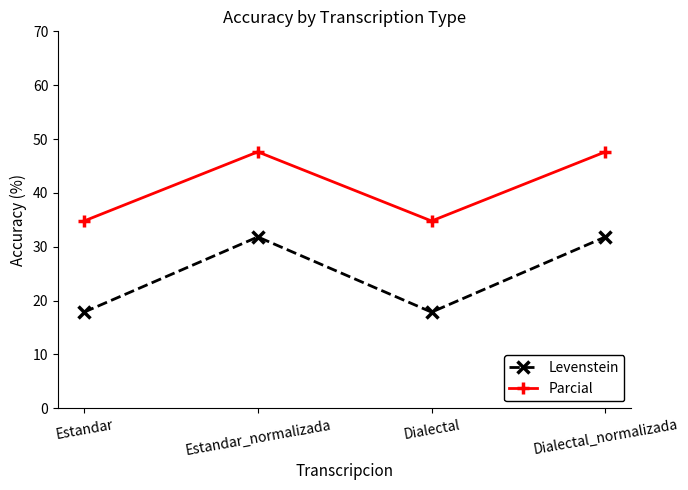

What is the minimum value for Parcial?

34.8